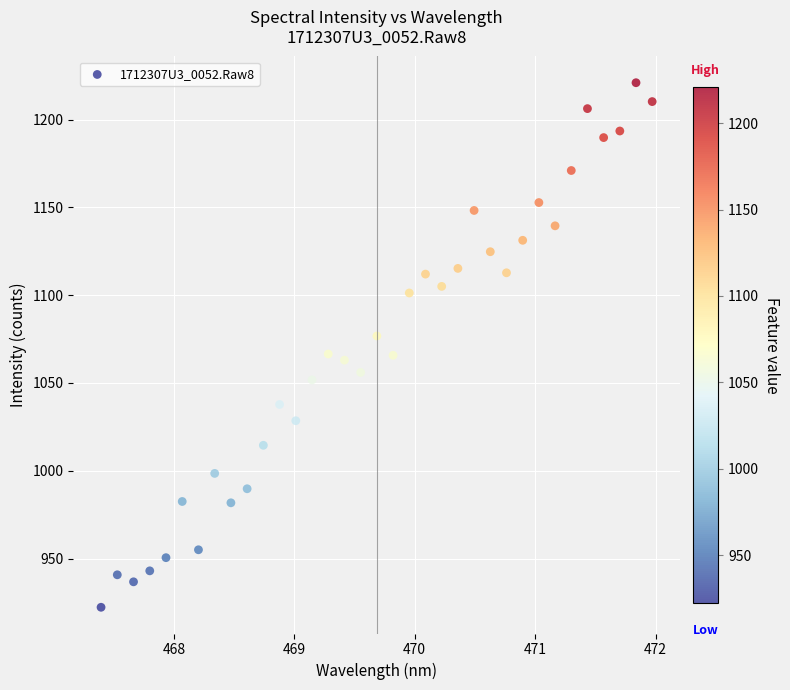

What is the range of X values (max minus min)?

4.6